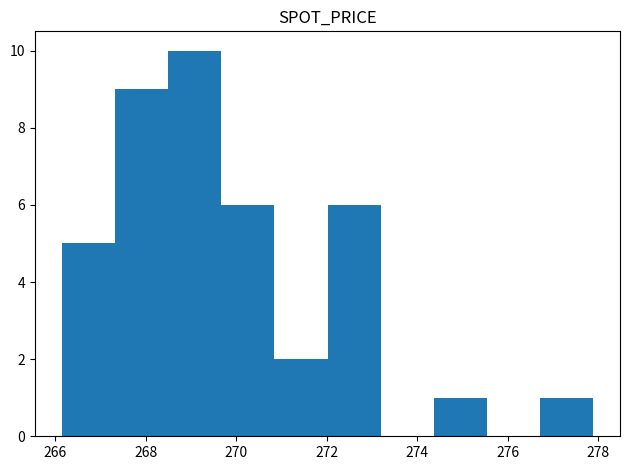

Reading left to right, list every bar in this chart as the range it spans on the x-axis followed by its height. Neither the bar edges nor the heights are printed on the chart, so give them approximately, as read against the axes.

266.2 to 267.4: 5
267.4 to 268.4: 9
268.4 to 269.6: 10
269.6 to 270.8: 6
270.8 to 272.0: 2
272.0 to 273.2: 6
273.2 to 274.4: 0
274.4 to 275.6: 1
275.6 to 276.8: 0
276.8 to 277.8: 1